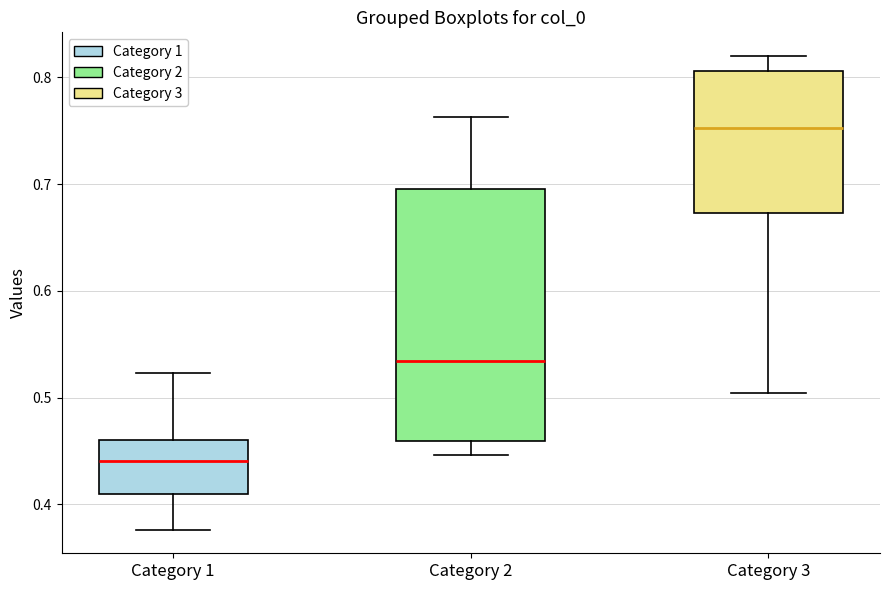

Reading left to right, read every box against the y-axis: the position of its median line, the range the box covers, and the ends of its whiskers. The values are not printed on the chart, so give them approximately, as read against the axis.

Category 1: median 0.44, box 0.41 to 0.46, whiskers 0.38 to 0.52
Category 2: median 0.53, box 0.46 to 0.70, whiskers 0.45 to 0.76
Category 3: median 0.75, box 0.67 to 0.81, whiskers 0.50 to 0.82